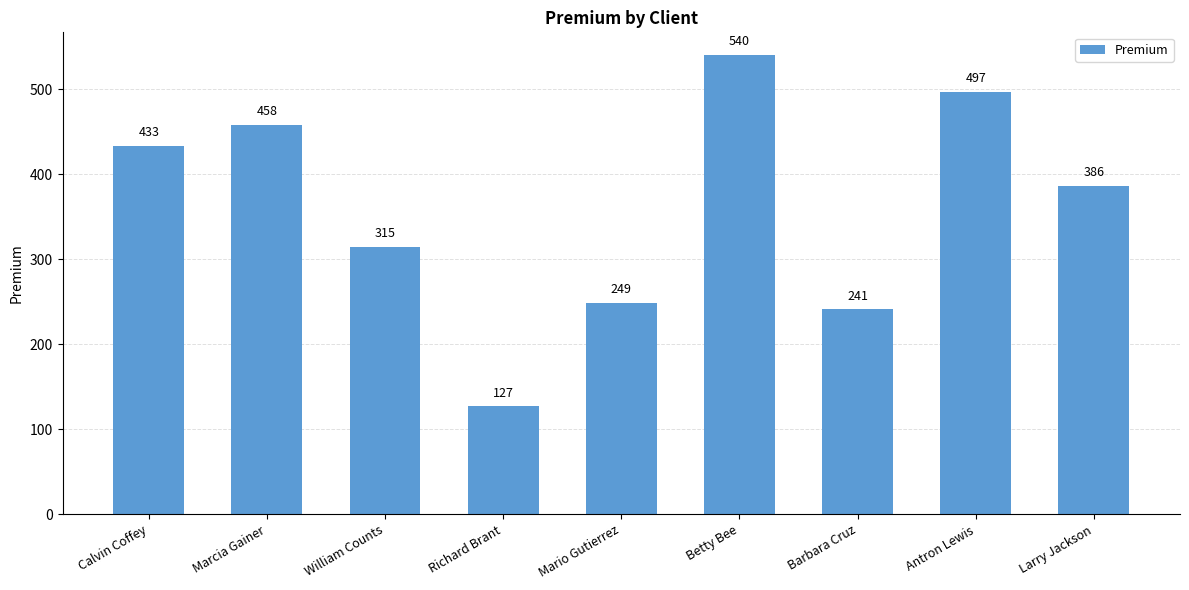

At which label is the value closest to 333?

William Counts